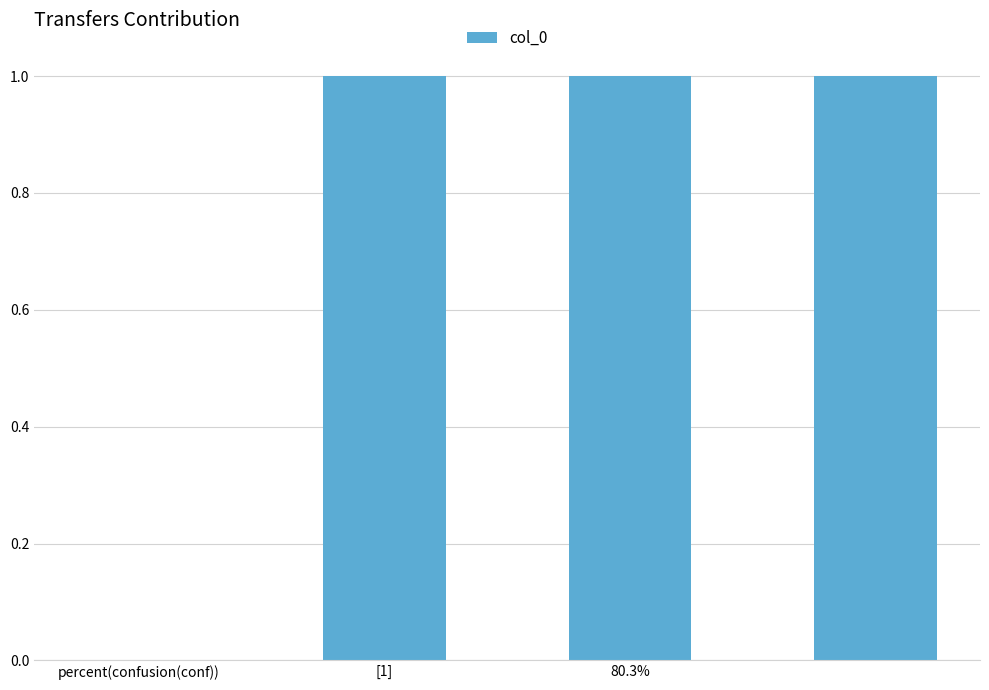

What is the sum of all values?

3